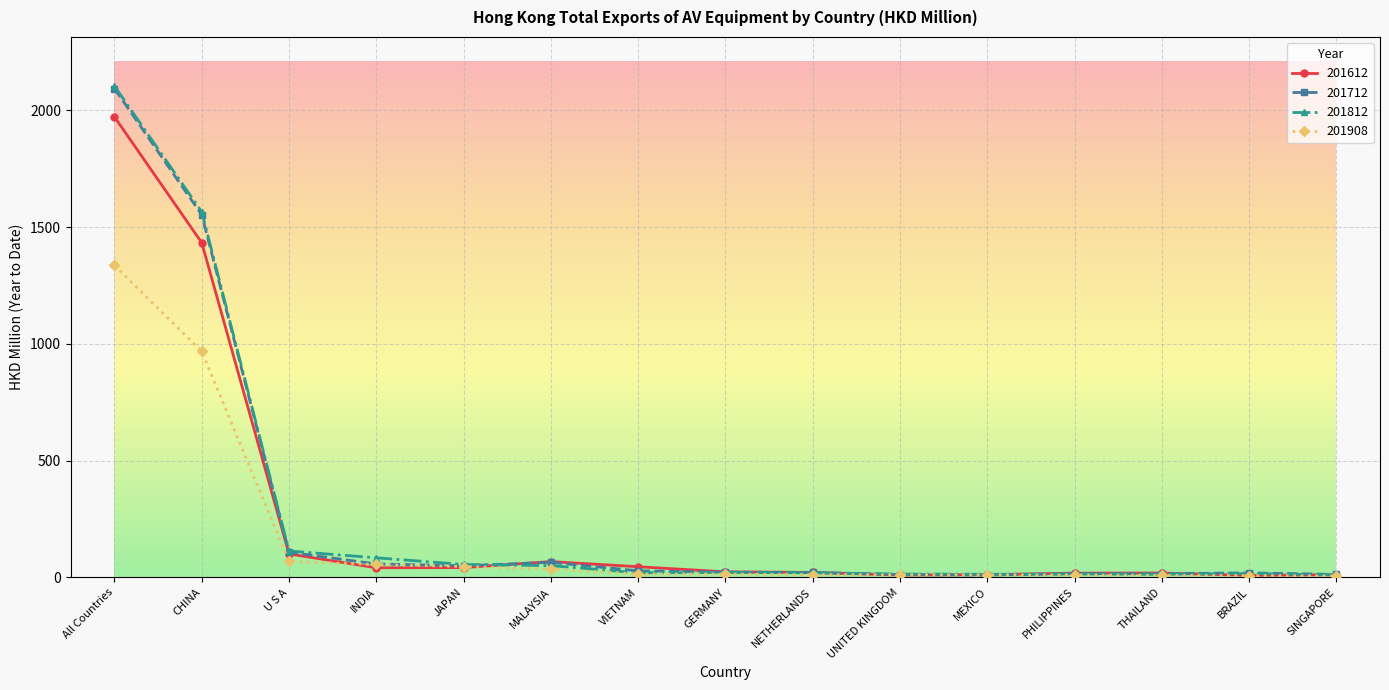

What is the difference between the maximum and second lowest values in the 201908 series?

1328.3